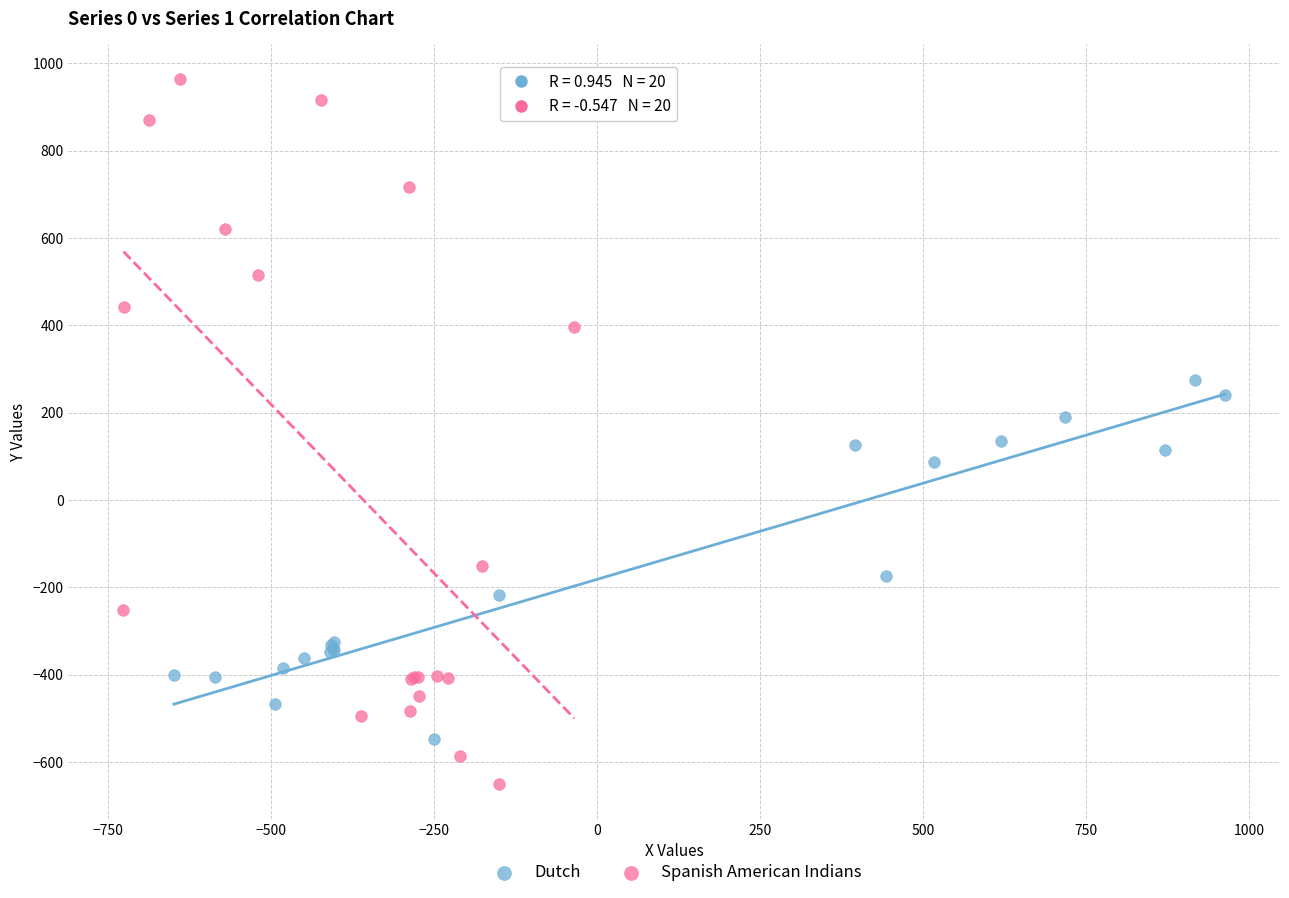

Which series reaches the maximum Y coordinate?

Spanish American Indians